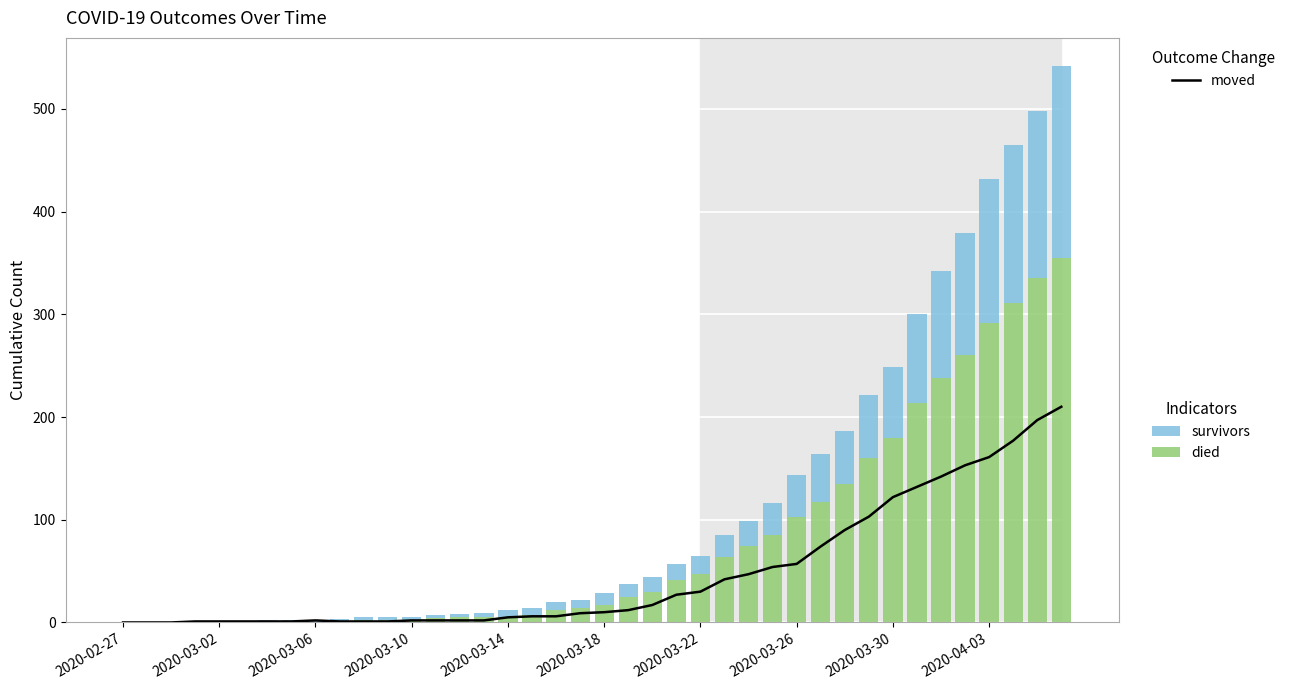

What is the total value across all series at 13?

9